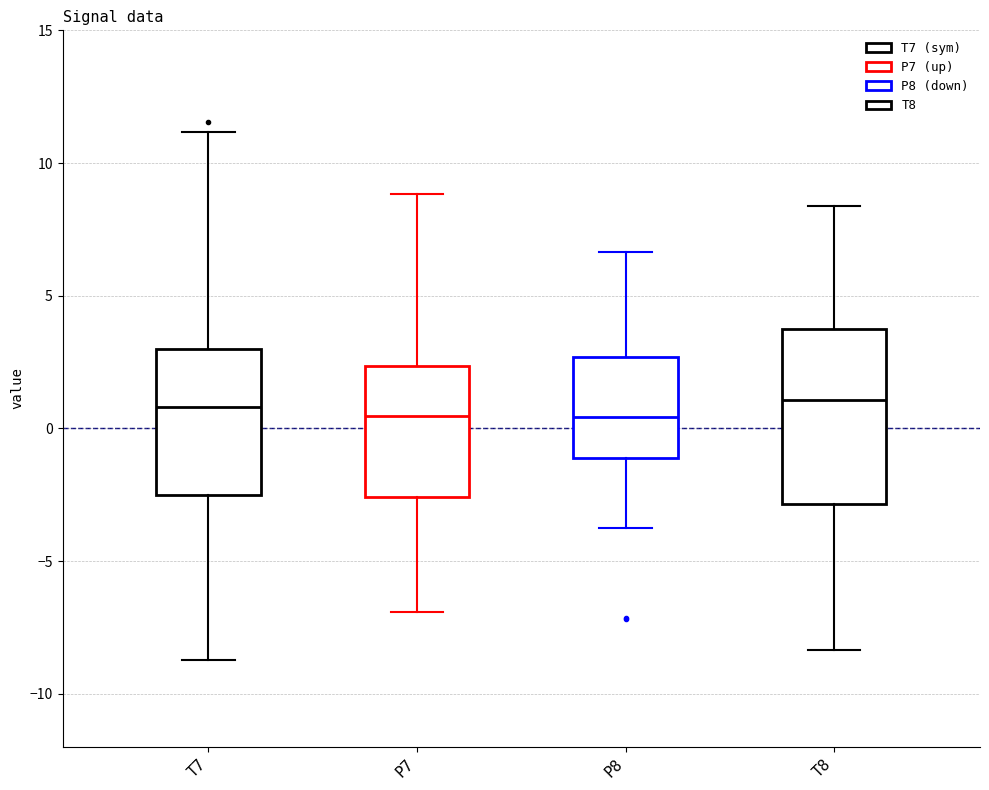

Reading left to right, transcribe this box plot: for each box, give where its median line is, the range the box spans, and where its two whiskers end, as read against the y-axis. The values are not printed on the chart, so give them approximately, as read against the axis.

T7: median 1.0, box -2.5 to 3.0, whiskers -8.5 to 11.0
P7: median 0.5, box -2.5 to 2.5, whiskers -7.0 to 9.0
P8: median 0.5, box -1.0 to 2.5, whiskers -3.5 to 6.5
T8: median 1.0, box -3.0 to 3.5, whiskers -8.5 to 8.5